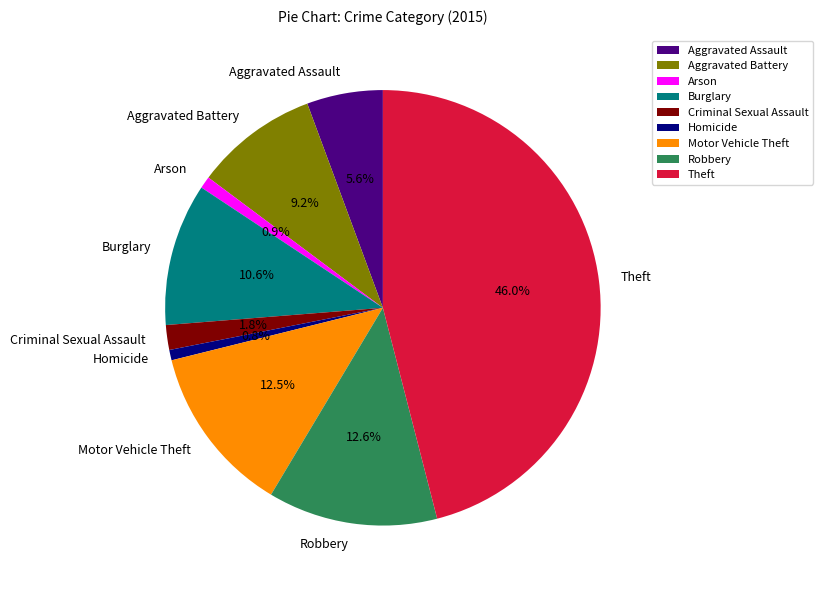

Is there a majority slice in this chart?

No